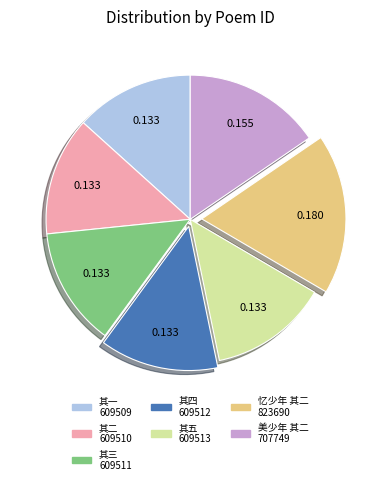

Is 美少年 其二 707749 the majority of the pie?

No